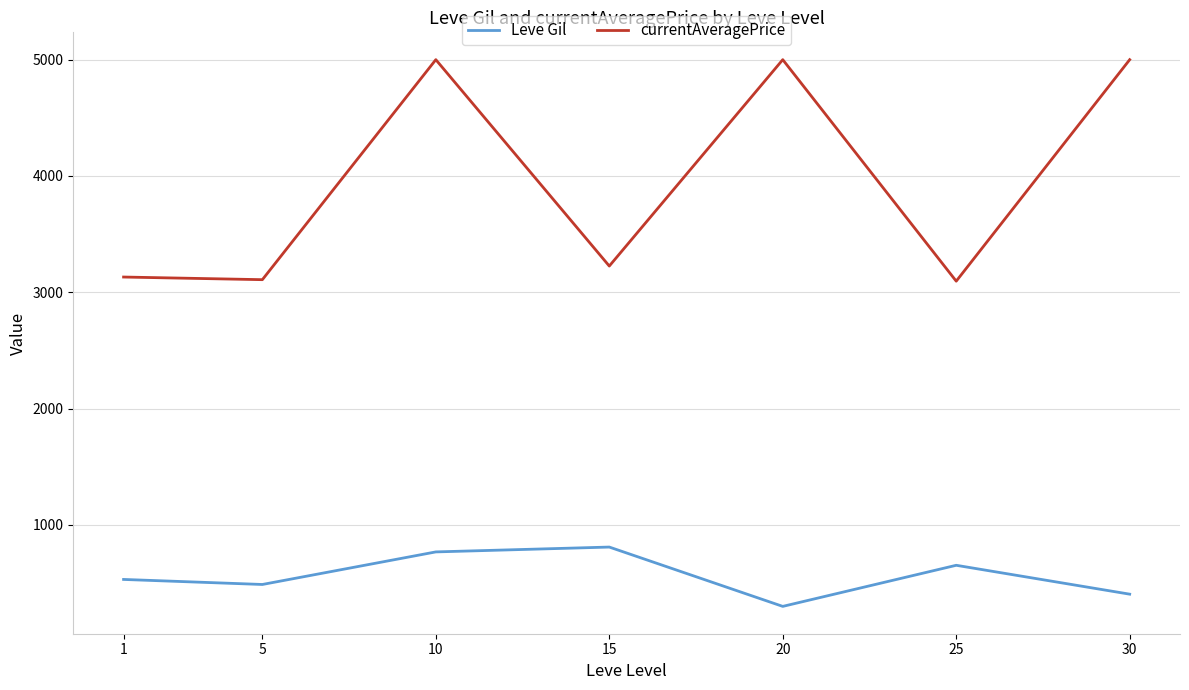

What is the maximum value shown in the chart?

5000.0